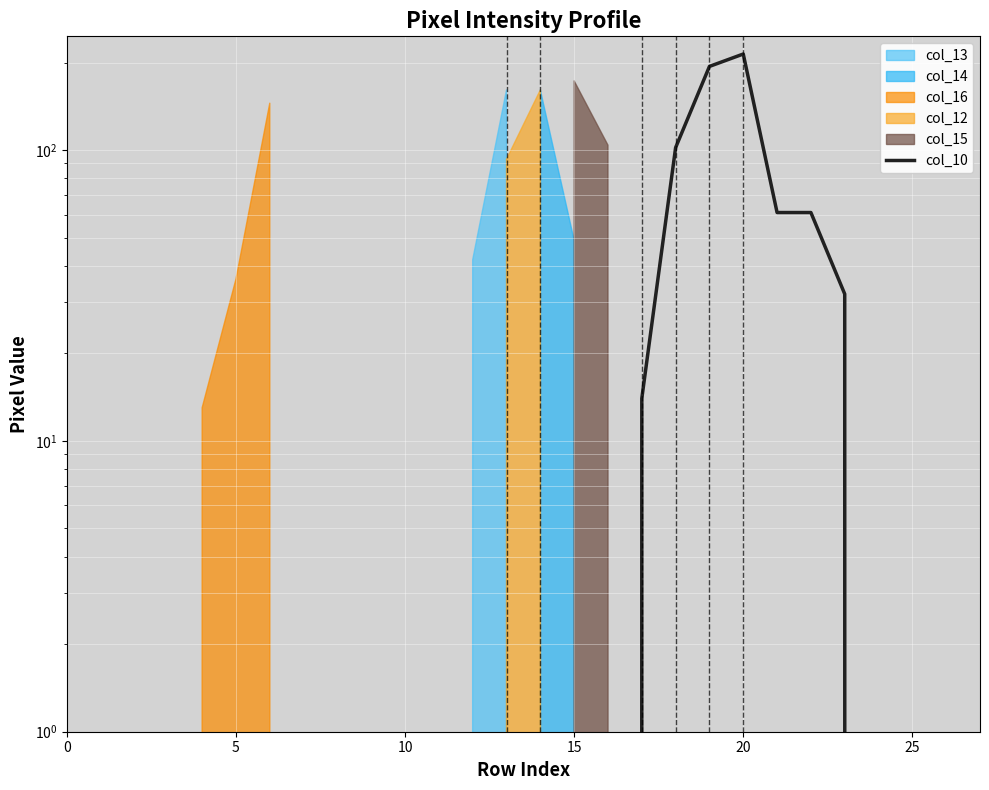

Where is the first local maximum?

20